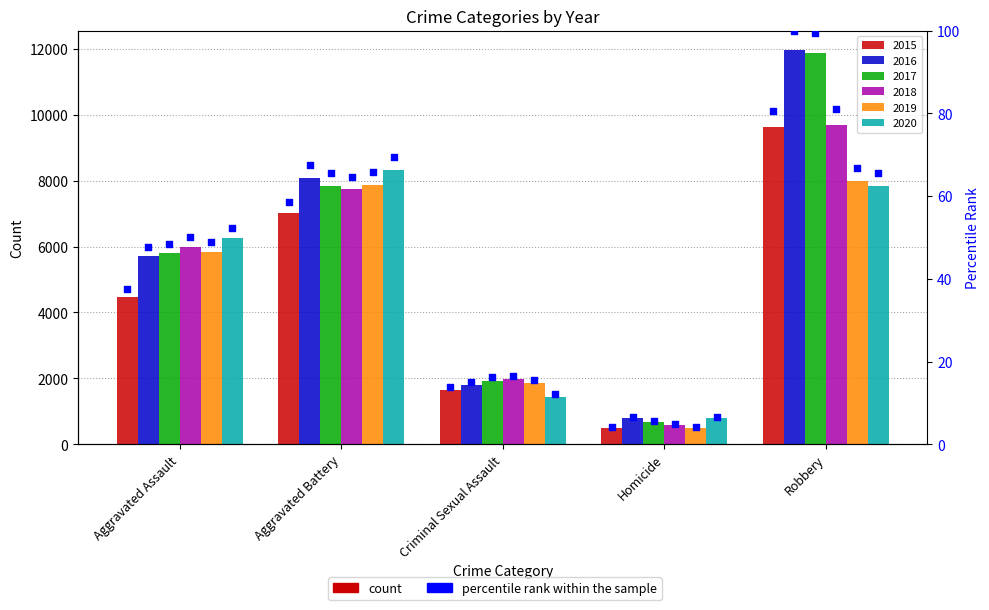

Approximately how many times larger is the value at Aggravated Assault compared to Aggravated Battery?

0.6